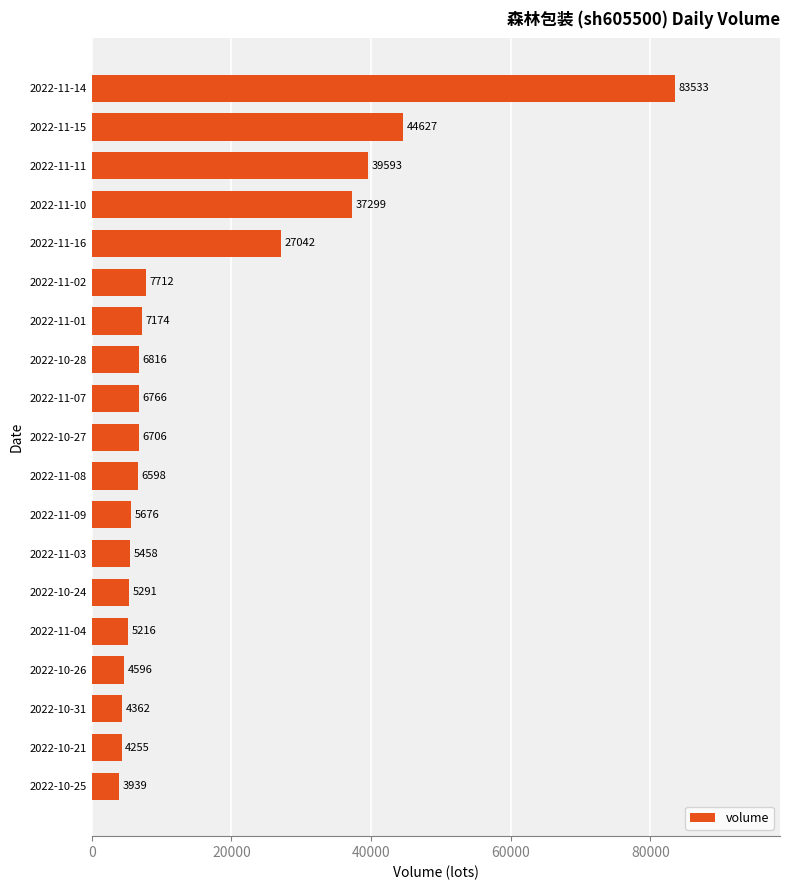

Between 2022-11-10 and 2022-11-03, which is larger?

2022-11-10